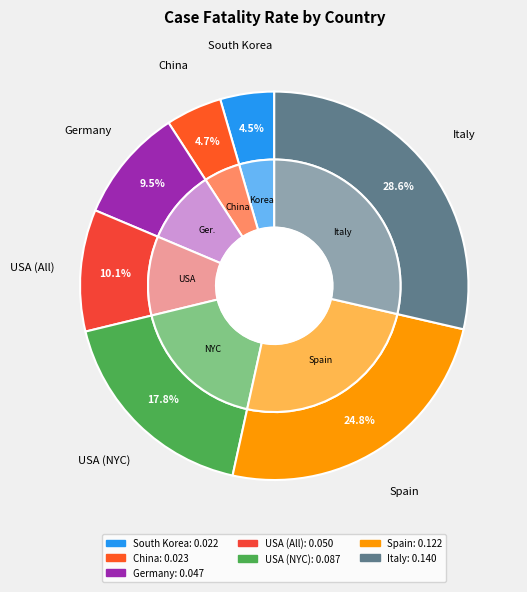

To the nearest percent, what is the average slice percentage?

14%